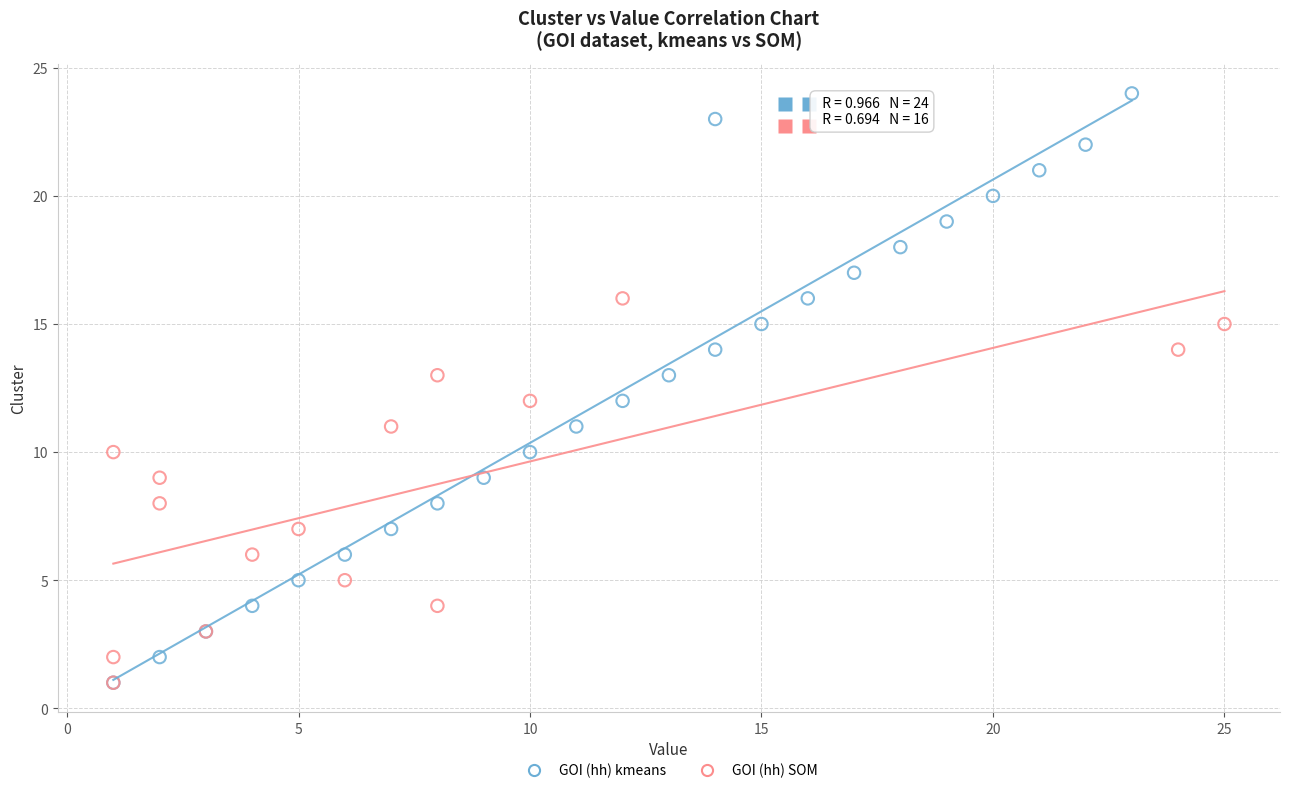

Which series has the widest spread of Y values?

GOI (hh) kmeans